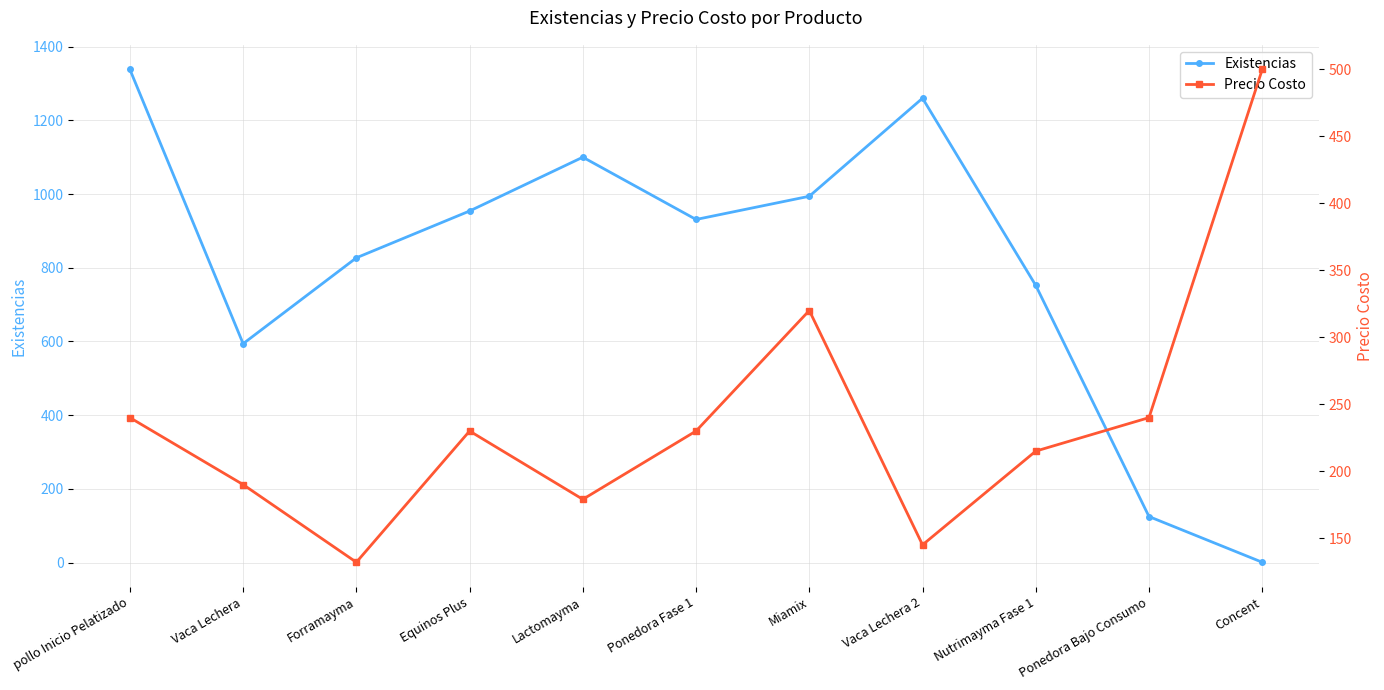

Rank the series by their maximum value, from highest to lowest.

Existencias, Precio Costo